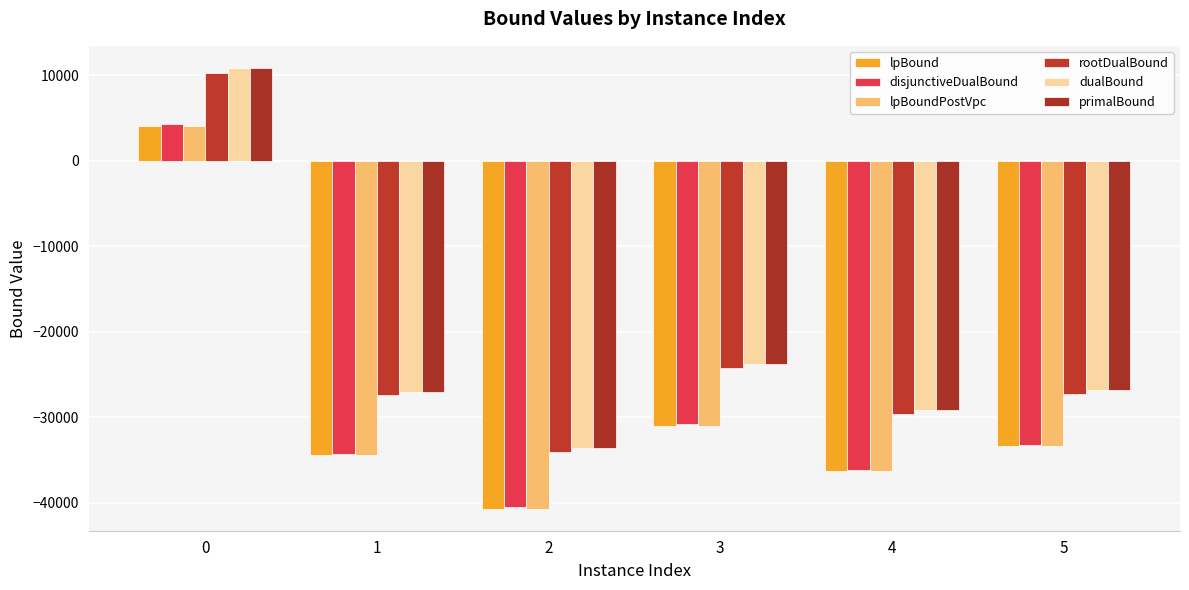

Which series has the largest total across all categories?

primalBound